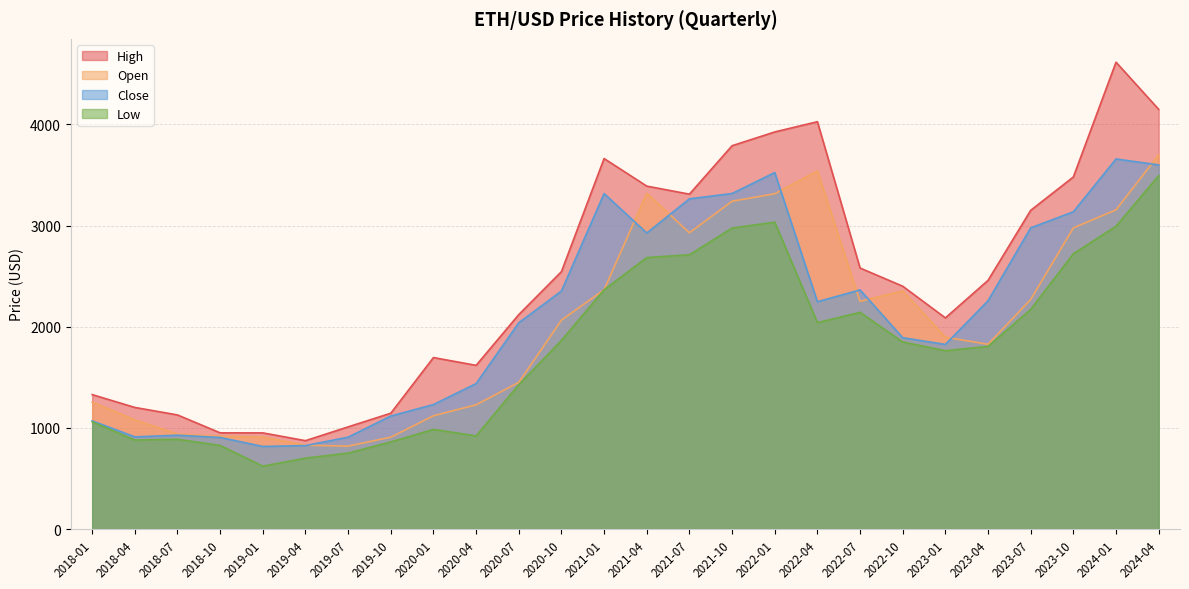

At 2020-10, list the series in order from smallest to largest.

Low, Open, Close, High